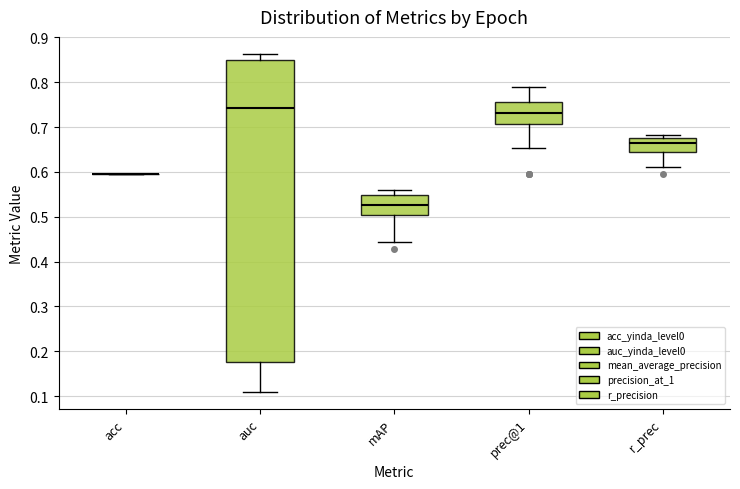

Reading left to right, read every box against the y-axis: the position of its median line, the range the box covers, and the ends of its whiskers. The values are not printed on the chart, so give them approximately, as read against the axis.

acc: box collapsed to a line at 0.60, whiskers 0.60 to 0.60
auc: median 0.74, box 0.18 to 0.85, whiskers 0.11 to 0.86
mAP: median 0.53, box 0.50 to 0.55, whiskers 0.44 to 0.56
prec@1: median 0.73, box 0.71 to 0.75, whiskers 0.65 to 0.79
r_prec: median 0.66, box 0.64 to 0.68, whiskers 0.61 to 0.68 (just above the box's upper edge)